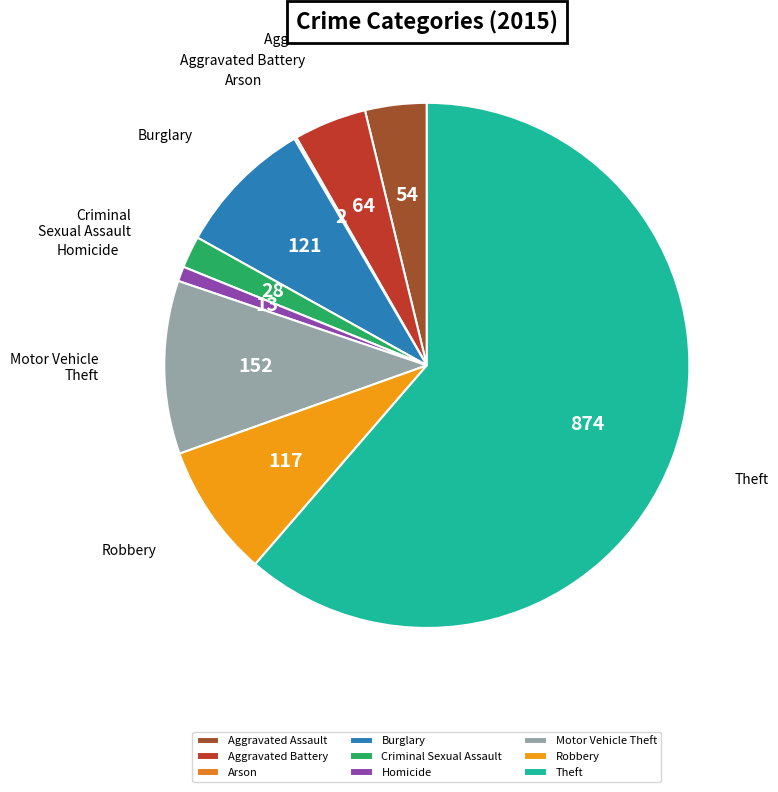

What is the ratio of the value at Homicide to the value at Criminal Sexual Assault?

0.5